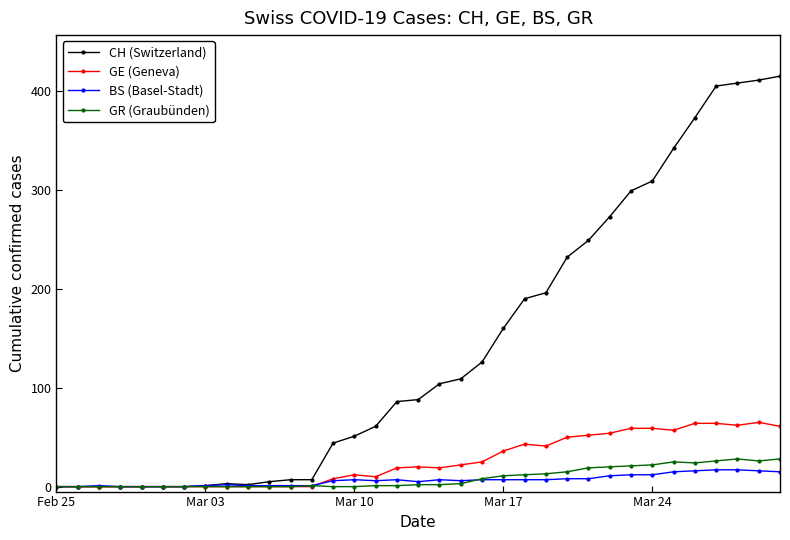

What is the maximum value shown in the chart?

415